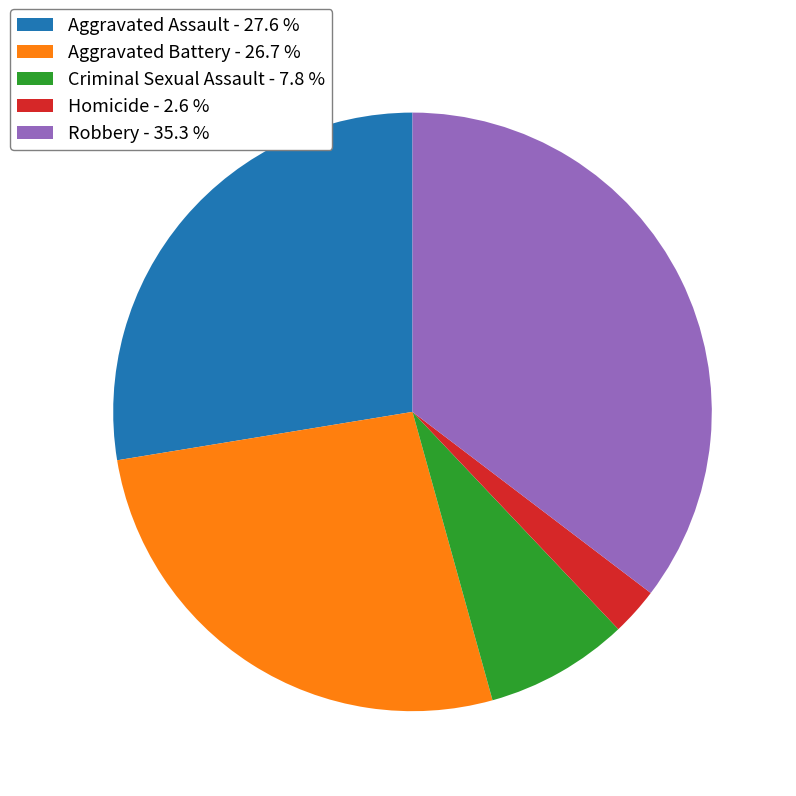

Is Robbery - 35.3 % the majority of the pie?

No